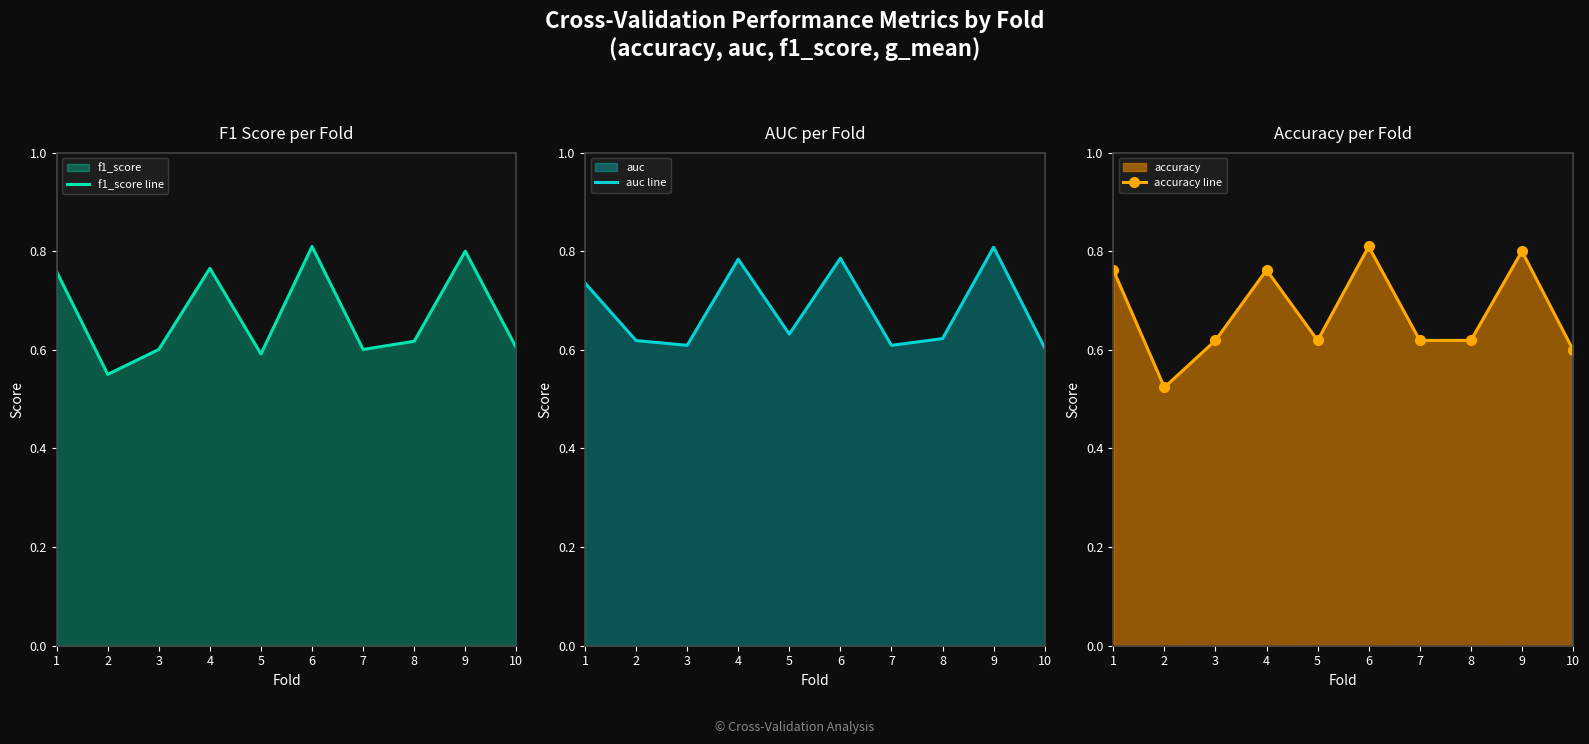

True or false: f1_score line has more than 0 interior local peaks.

True